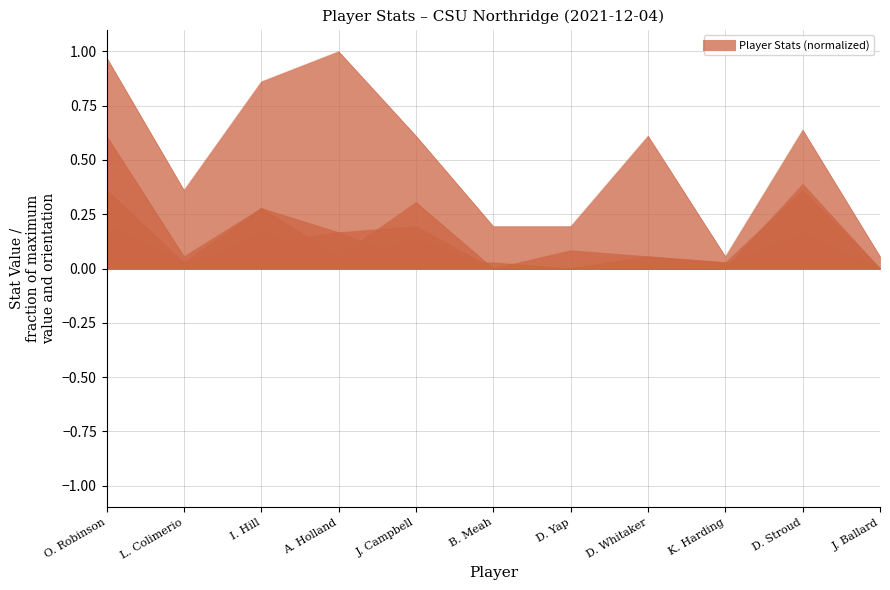

What is the total value across all series at B. Meah?

0.2